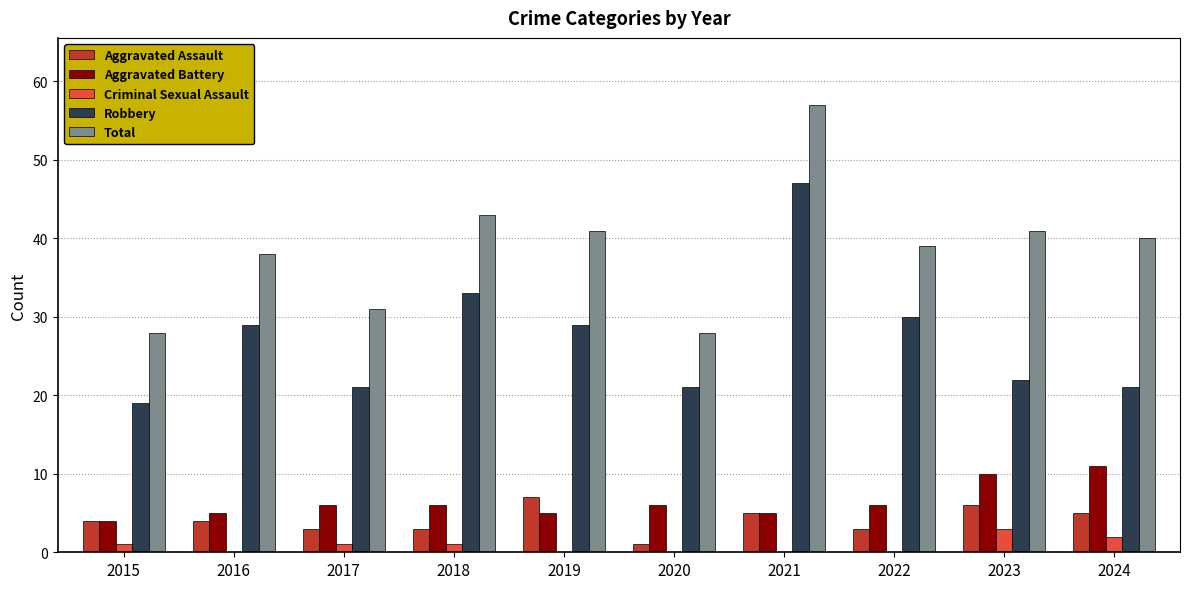

How many groups of bars are there?

10